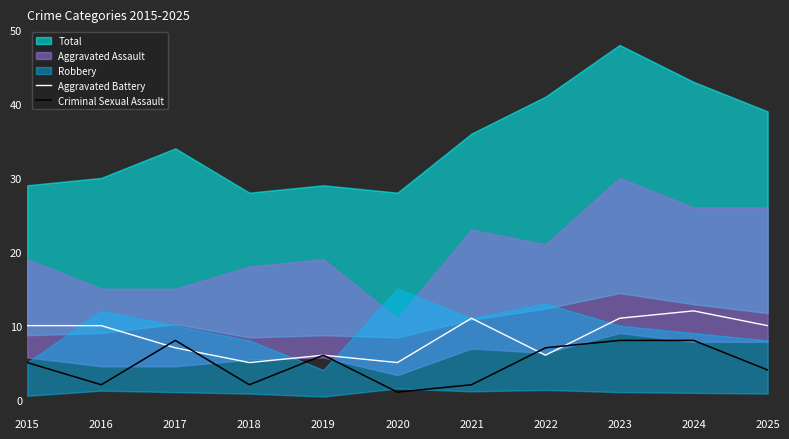

What is the average value of the Criminal Sexual Assault series?

5